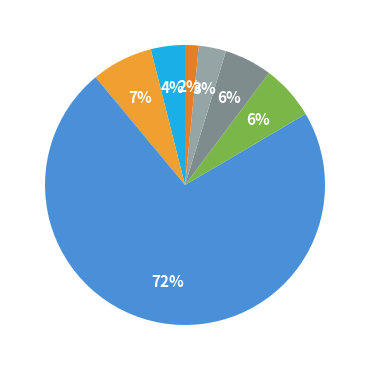

How many segments does this pie chart have?

7